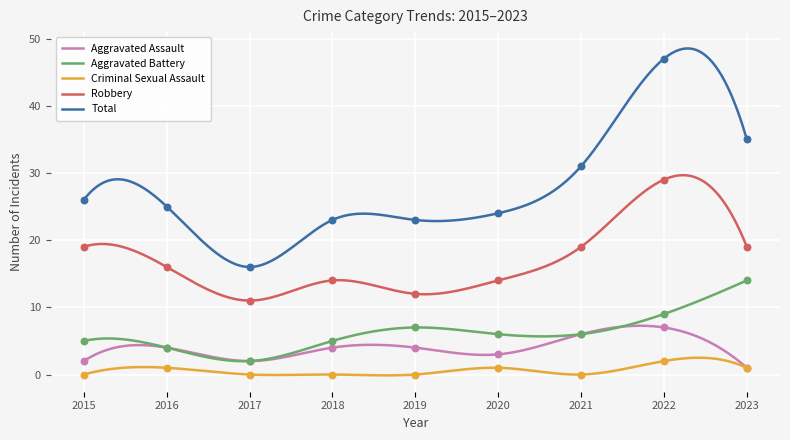

Which series has the largest total across all categories?

Total